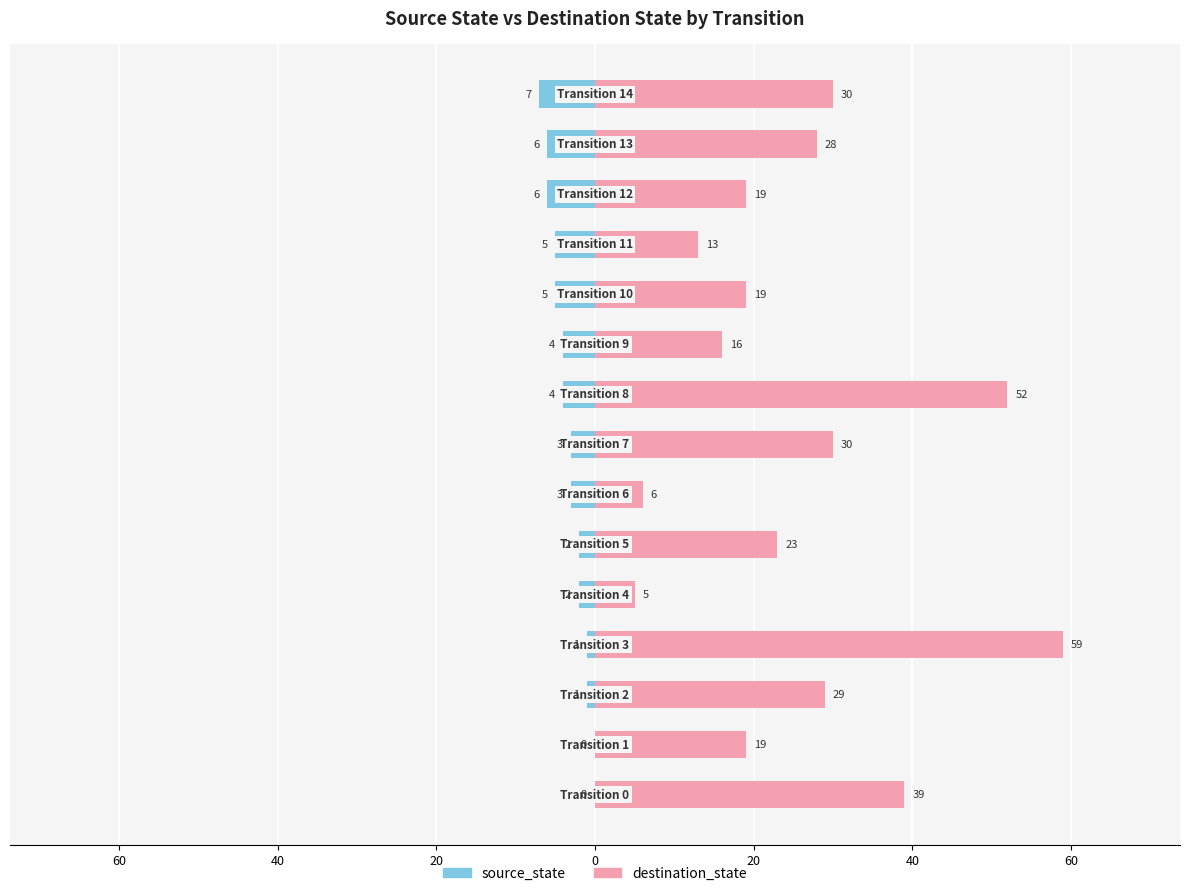

What is the difference between the second highest and second lowest values in the destination_state series?

46